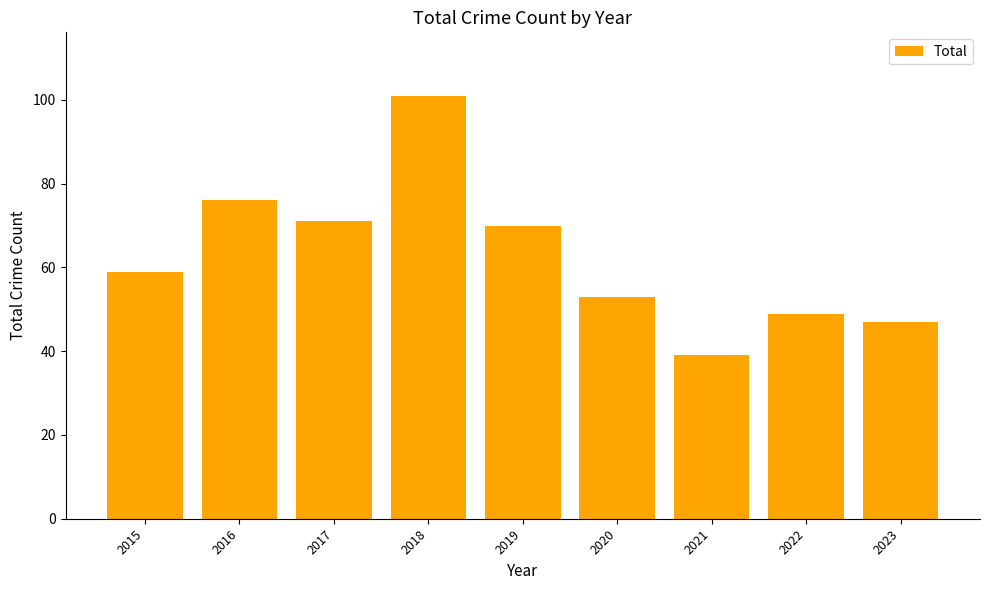

What is the value of the 4th bar from the left?

101